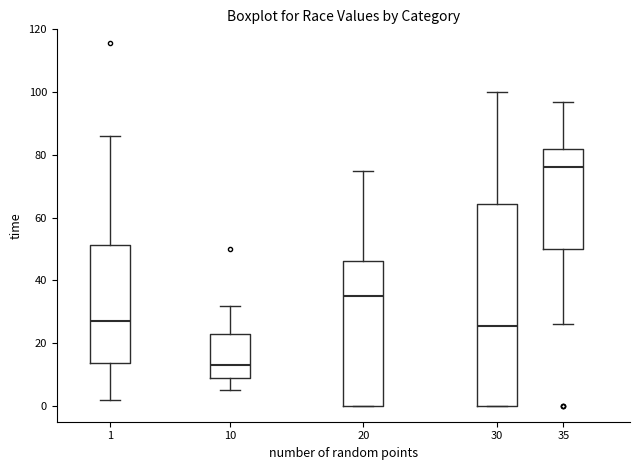

Which box is the tallest, from its lower edge to its upper edge?

30